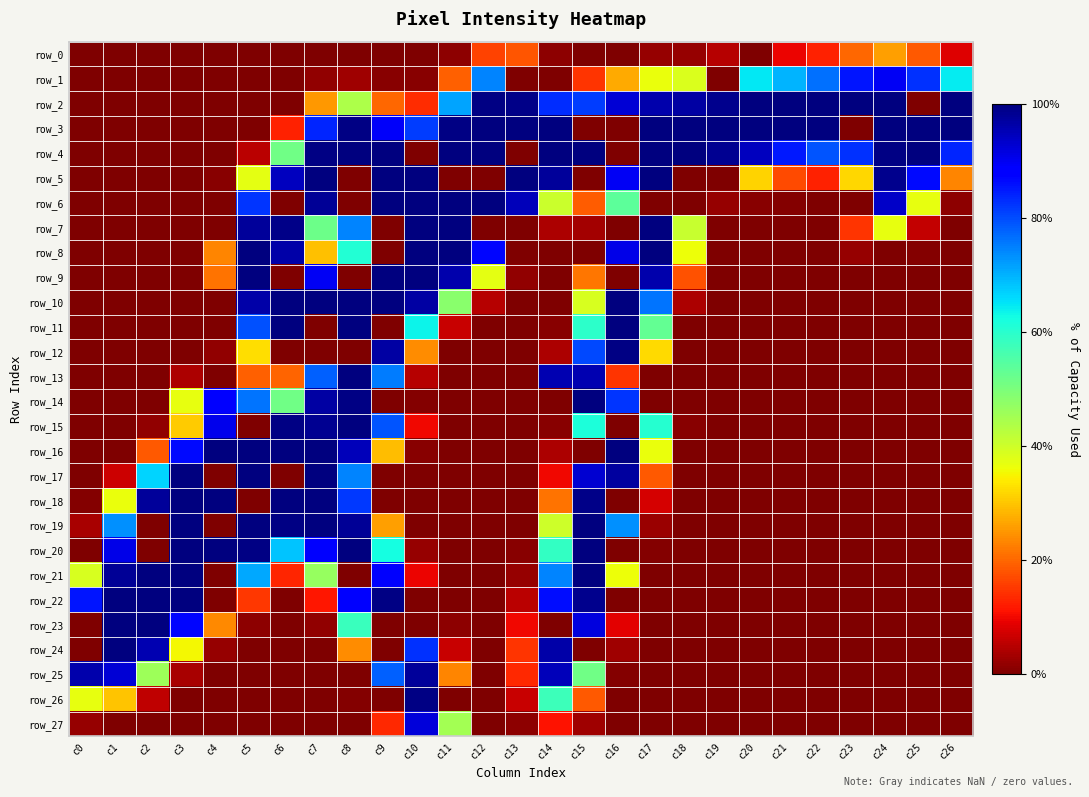

At which category is the sum across all series the highest?

c8